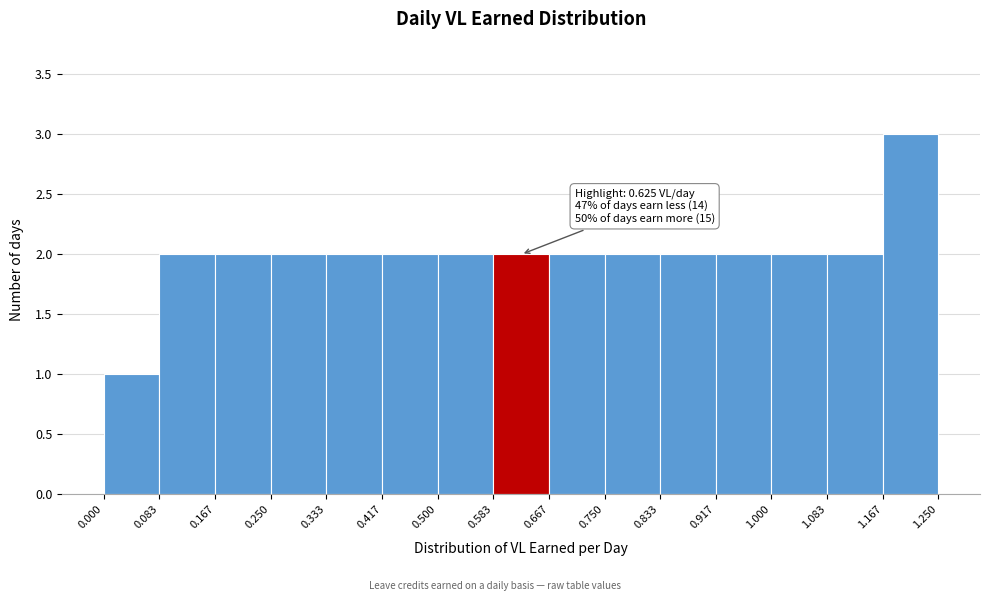

Which range on the x-axis has the tallest bar?

1.167 to 1.250